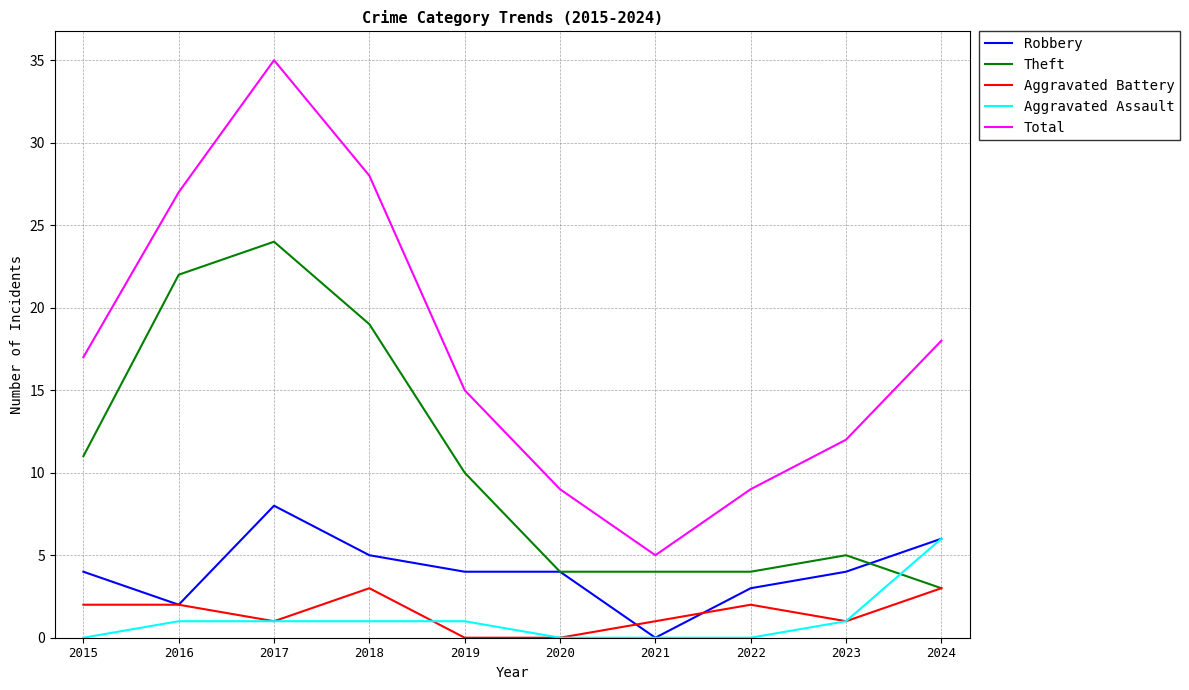

Reading left to right, transcribe all the data shown in this chart.

Robbery: 2015=4	2016=2	2017=8	2018=5	2019=4	2020=4	2021=0	2022=3	2023=4	2024=6
Theft: 2015=11	2016=22	2017=24	2018=19	2019=10	2020=4	2021=4	2022=4	2023=5	2024=3
Aggravated Battery: 2015=2	2016=2	2017=1	2018=3	2019=0	2020=0	2021=1	2022=2	2023=1	2024=3
Aggravated Assault: 2015=0	2016=1	2017=1	2018=1	2019=1	2020=0	2021=0	2022=0	2023=1	2024=6
Total: 2015=17	2016=27	2017=35	2018=28	2019=15	2020=9	2021=5	2022=9	2023=12	2024=18